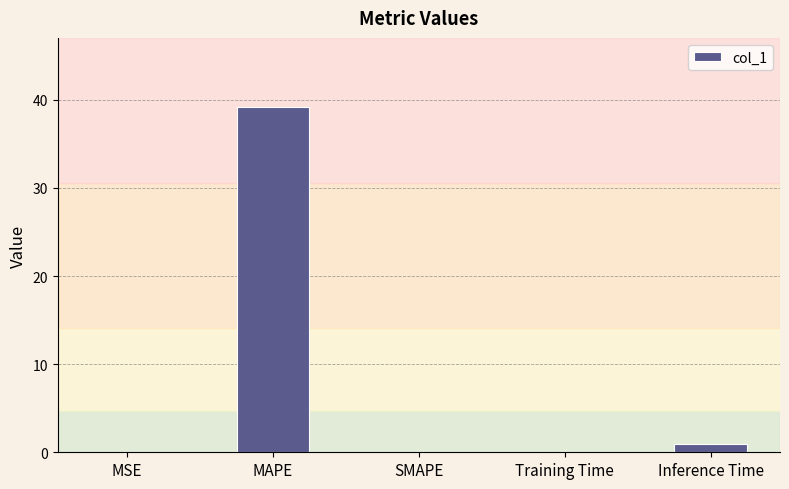

What is the maximum value shown in the chart?

39.2